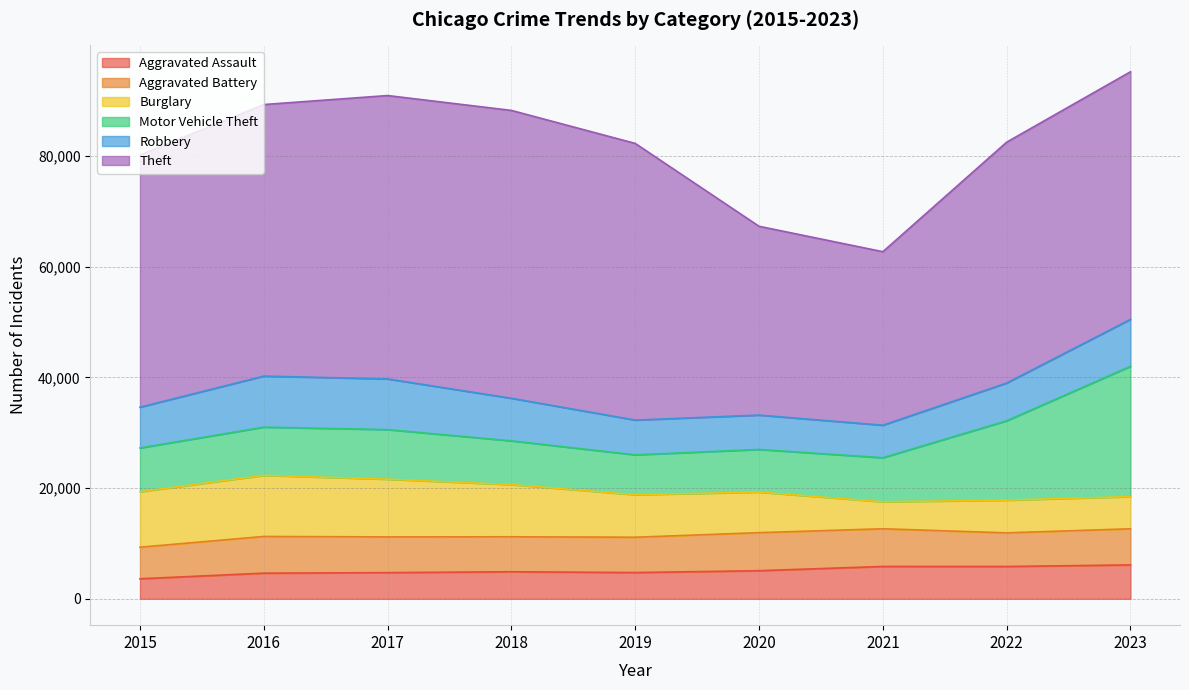

The Theft series shows 27635 at 2015. True or false?

False